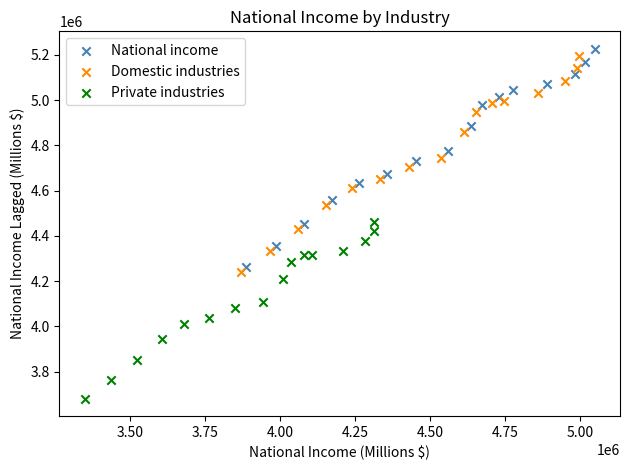

Which series reaches the minimum Y coordinate?

Private industries